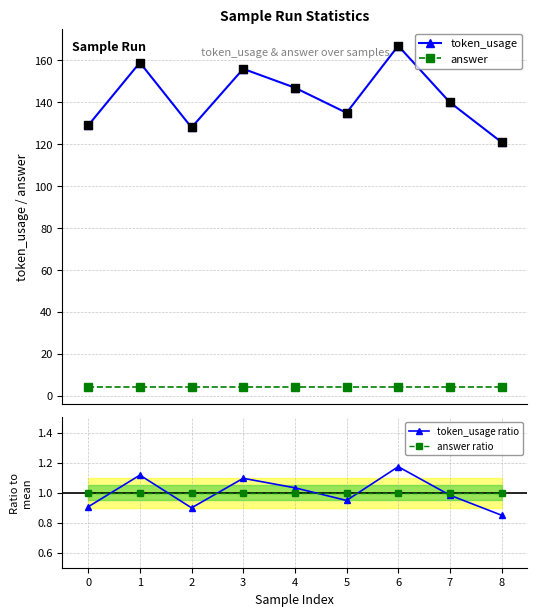

At which category is the sum across all series the highest?

6